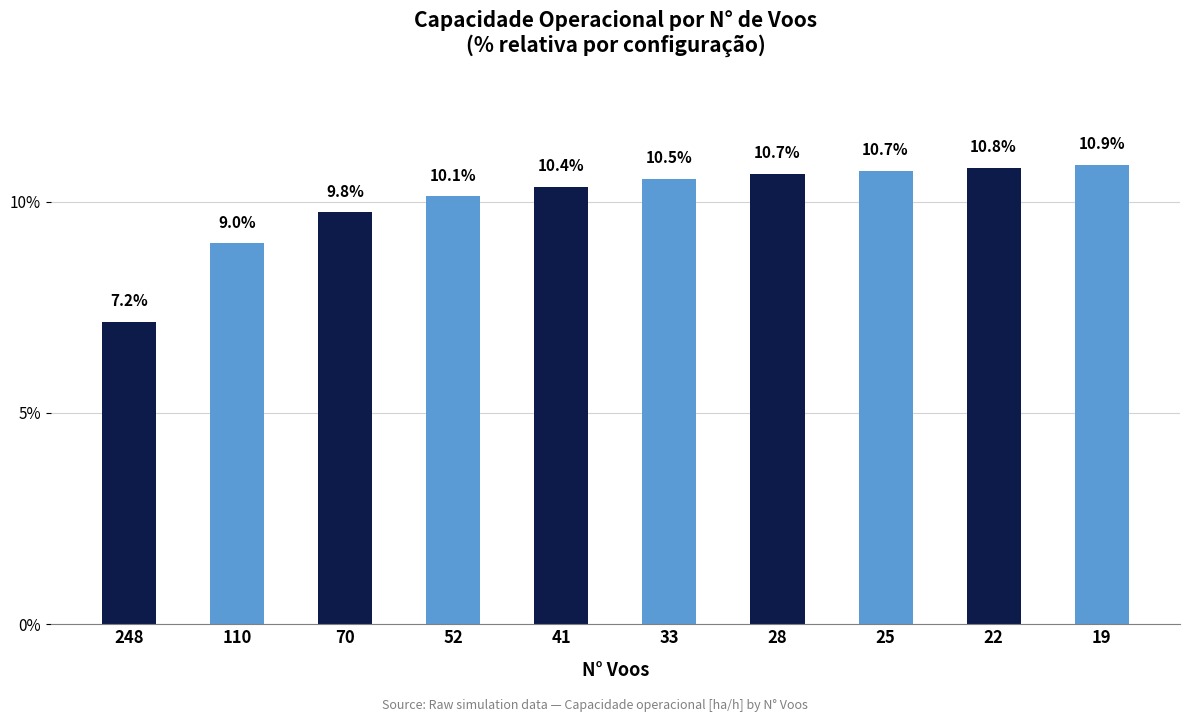

Read the value at 248.

7.2